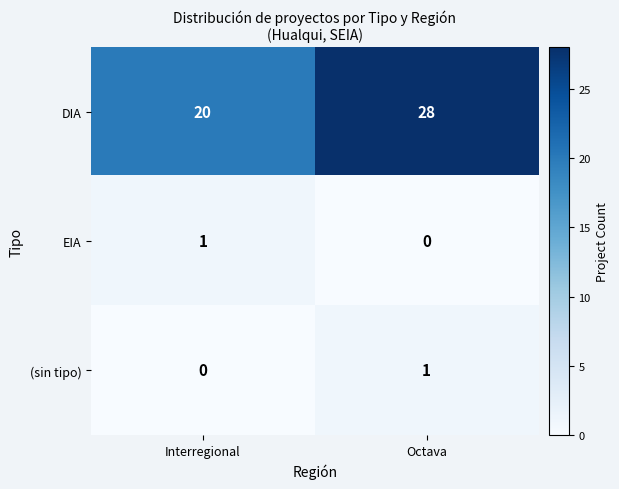

What is the average value of the DIA series?

24